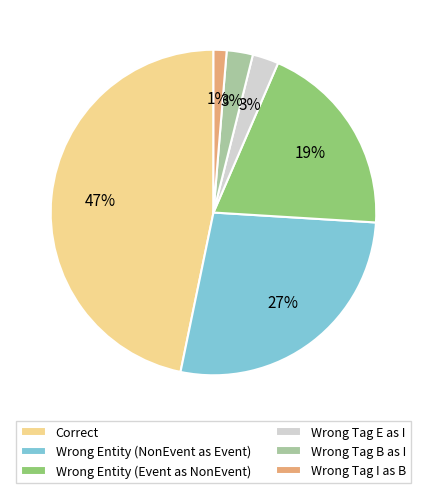

To the nearest percent, what is the combined percentage of Wrong Tag B as I and Wrong Tag I as B?

4%